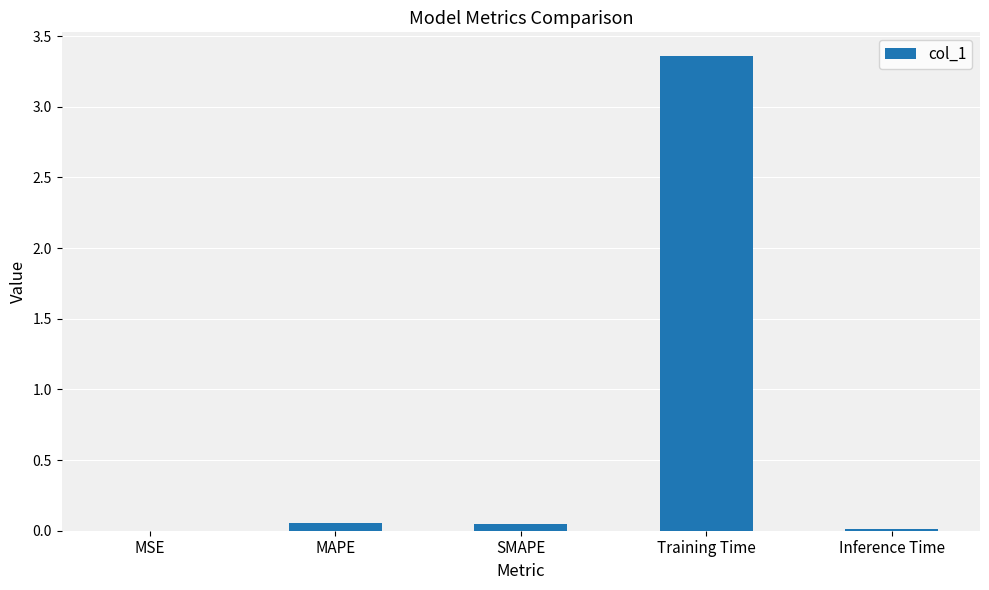

At which category does the chart reach its peak across all series?

Training Time